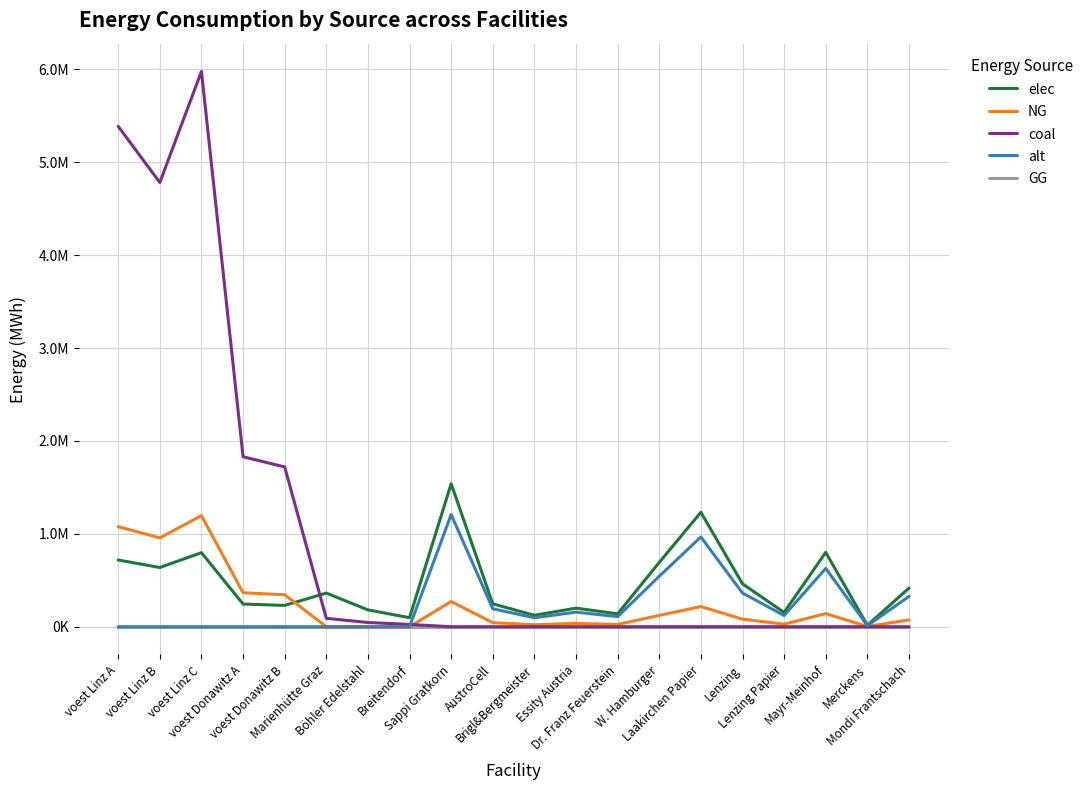

Reading left to right, transcribe all the data shown in this chart.

elec: voest Linz A=718182.8	voest Linz B=637640.5	voest Linz C=797050.6	voest Donawitz A=243964.2	voest Donawitz B=229326.3	Marienhütte Graz=362245.4	Böhler Edelstahl=181122.7	Breitendorf=97187.8	Sappi Gratkorn=1539542.8	AustroCell=246326.8	Brigl&Bergmeister=123163.4	Essity Austria=200140.6	Dr. Franz Feuerstein=138558.9	W. Hamburger=692794.3	Laakirchen Papier=1231634.2	Lenzing=461862.8	Lenzing Papier=153954.3	Mayr-Meinhof=800562.3	Merckens=15395.4	Mondi Frantschach=415676.6
NG: voest Linz A=1077274.2	voest Linz B=956460.7	voest Linz C=1195575.9	voest Donawitz A=365946.2	voest Donawitz B=343989.5	Marienhütte Graz=0.0	Böhler Edelstahl=0.0	Breitendorf=0.0	Sappi Gratkorn=271684.0	AustroCell=43469.4	Brigl&Bergmeister=21734.7	Essity Austria=35318.9	Dr. Franz Feuerstein=24451.6	W. Hamburger=122257.8	Laakirchen Papier=217347.2	Lenzing=81505.2	Lenzing Papier=27168.4	Mayr-Meinhof=141275.7	Merckens=2716.8	Mondi Frantschach=73354.7
coal: voest Linz A=5386370.8	voest Linz B=4782303.7	voest Linz C=5977879.6	voest Donawitz A=1829731.2	voest Donawitz B=1719947.3	Marienhütte Graz=90561.3	Böhler Edelstahl=45280.7	Breitendorf=24296.9	Sappi Gratkorn=0.0	AustroCell=0.0	Brigl&Bergmeister=0.0	Essity Austria=0.0	Dr. Franz Feuerstein=0.0	W. Hamburger=0.0	Laakirchen Papier=0.0	Lenzing=0.0	Lenzing Papier=0.0	Mayr-Meinhof=0.0	Merckens=0.0	Mondi Frantschach=0.0
alt: voest Linz A=0.0	voest Linz B=0.0	voest Linz C=0.0	voest Donawitz A=0.0	voest Donawitz B=0.0	Marienhütte Graz=0.0	Böhler Edelstahl=0.0	Breitendorf=0.0	Sappi Gratkorn=1207484.6	AustroCell=193197.5	Brigl&Bergmeister=96598.8	Essity Austria=156973.0	Dr. Franz Feuerstein=108673.6	W. Hamburger=543368.0	Laakirchen Papier=965987.6	Lenzing=362245.4	Lenzing Papier=120748.5	Mayr-Meinhof=627892.0	Merckens=12074.8	Mondi Frantschach=326020.8
GG: voest Linz A=0.0	voest Linz B=0.0	voest Linz C=0.0	voest Donawitz A=0.0	voest Donawitz B=0.0	Marienhütte Graz=0.0	Böhler Edelstahl=0.0	Breitendorf=0.0	Sappi Gratkorn=0.0	AustroCell=0.0	Brigl&Bergmeister=0.0	Essity Austria=0.0	Dr. Franz Feuerstein=0.0	W. Hamburger=0.0	Laakirchen Papier=0.0	Lenzing=0.0	Lenzing Papier=0.0	Mayr-Meinhof=0.0	Merckens=0.0	Mondi Frantschach=0.0